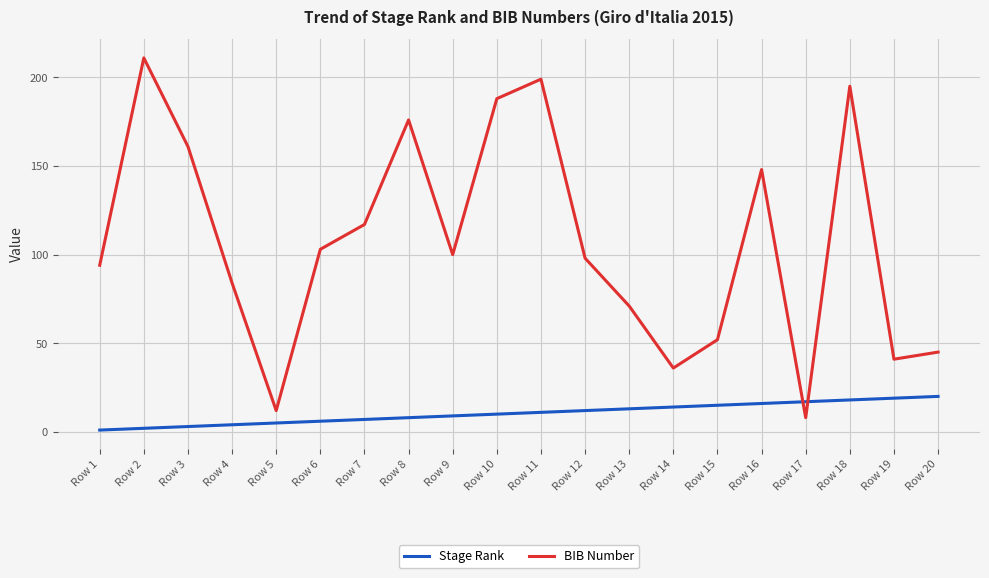

What is the difference between the maximum and minimum values in the Stage Rank series?

19